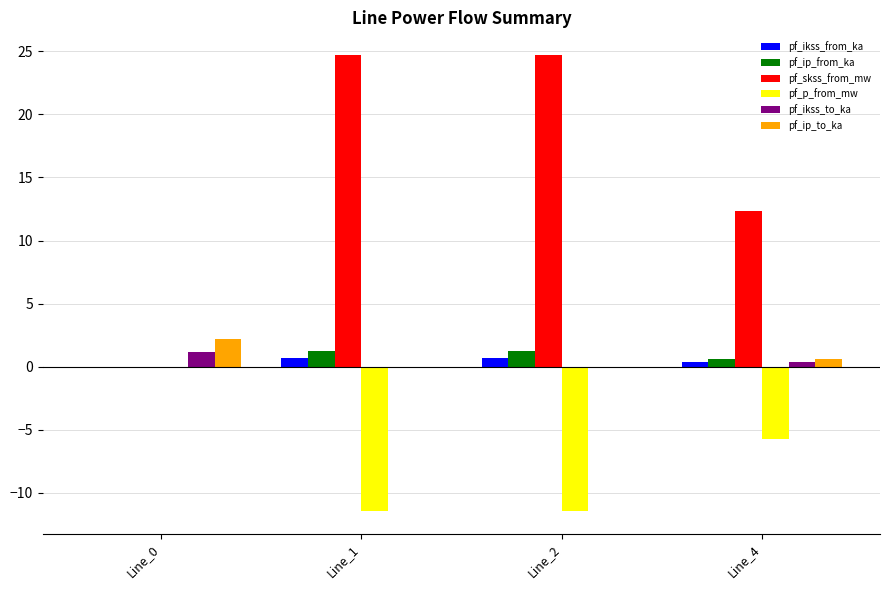

The value of pf_ikss_to_ka at Line_1 is 0.0. True or false?

True